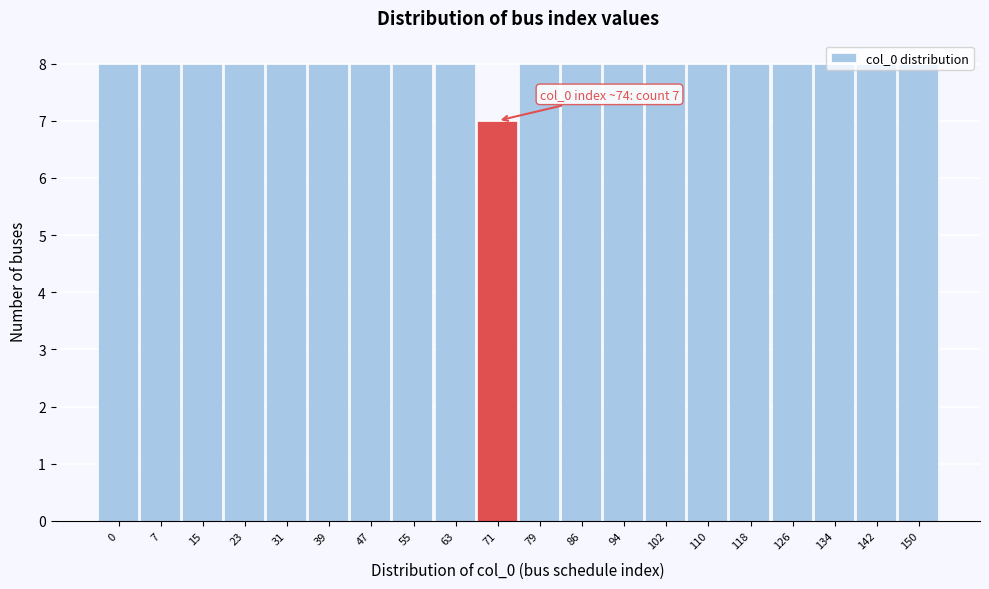

What is the smallest value displayed?

7